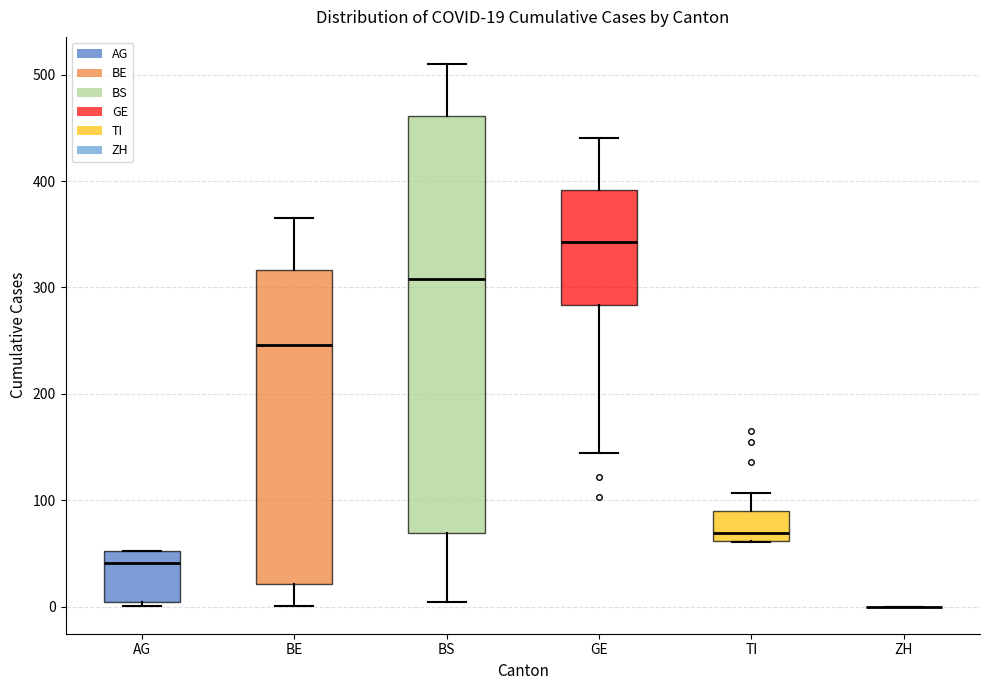

Comparing the boxes themselves (not the whiskers), which one is the tallest?

BS